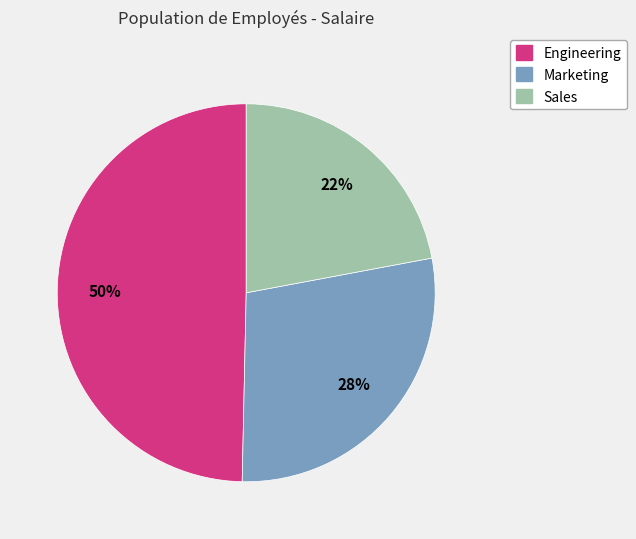

To the nearest percent, what is the difference between the largest and smallest slice percentages?

28%